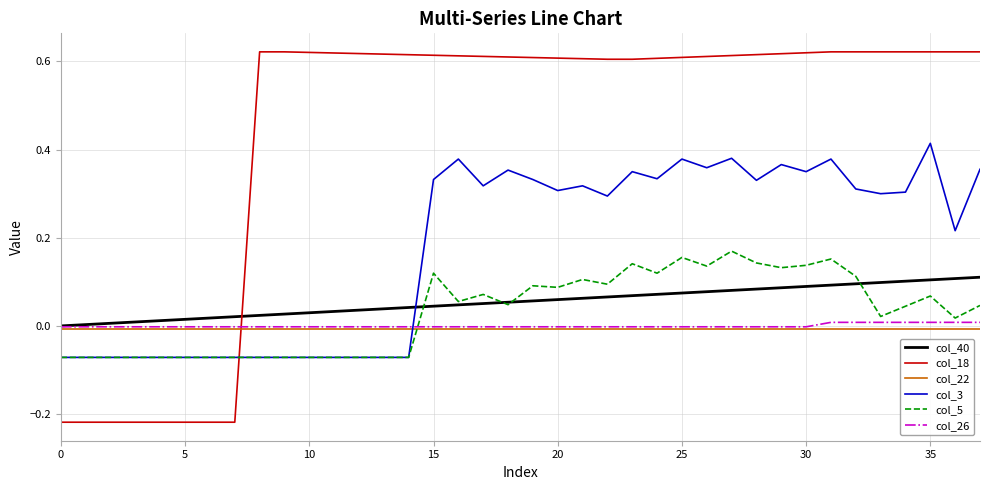

Which series ends up on top after the final intersection of col_5 and col_18?

col_18